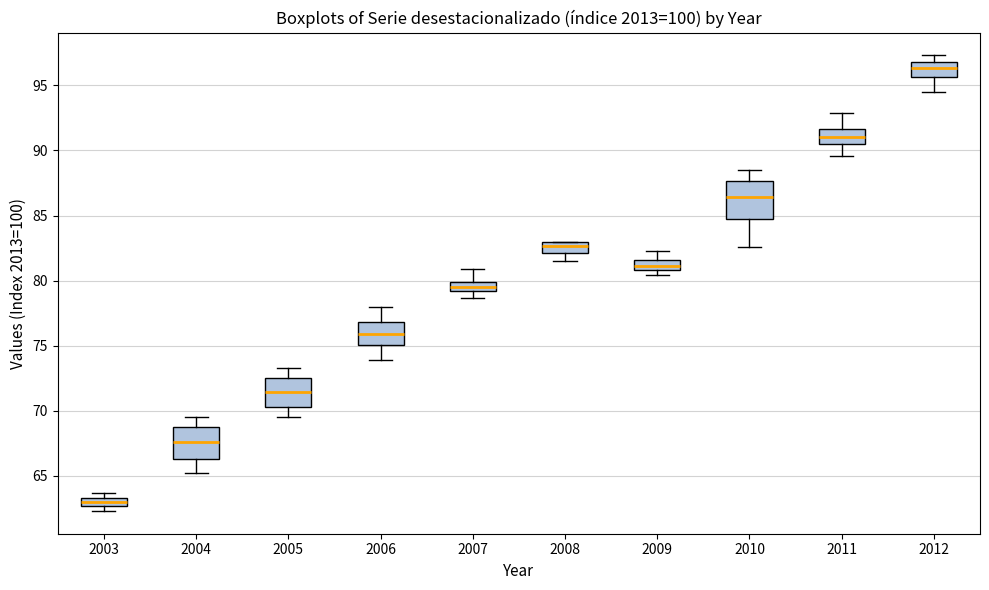

Which box's median line is the lowest?

2003